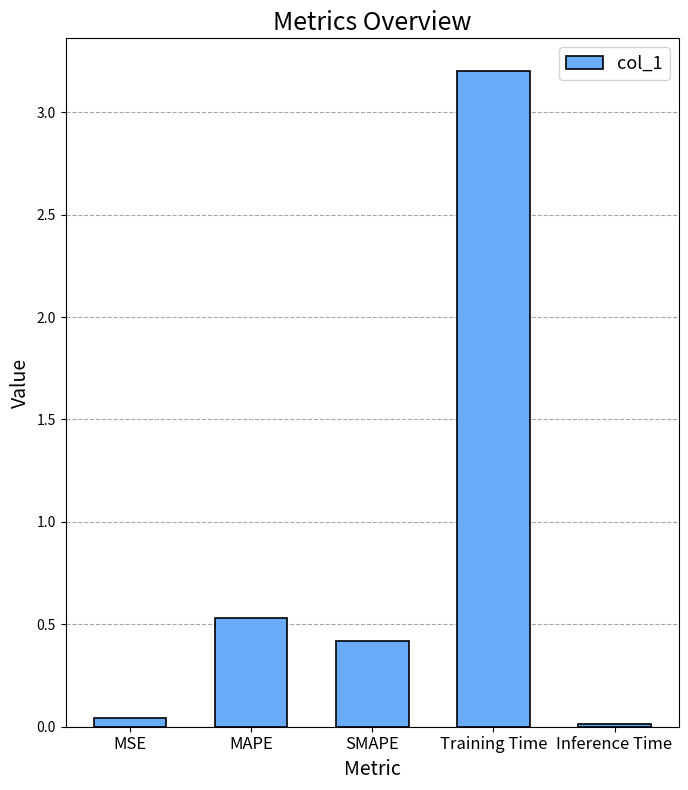

The value at Inference Time is 0.0. True or false?

True